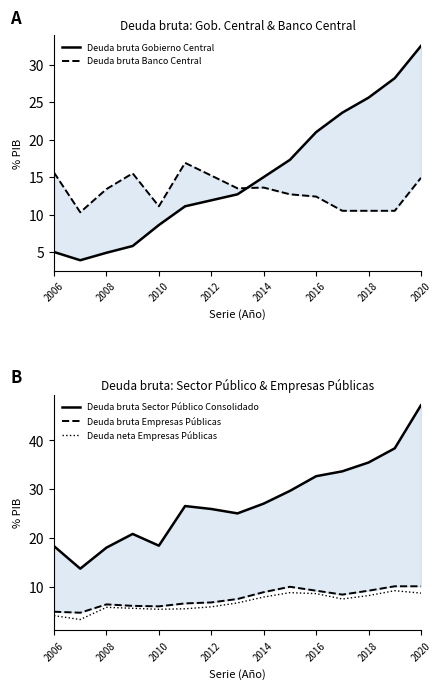

What is the lowest value of the Deuda neta Empresas Públicas series?

3.4